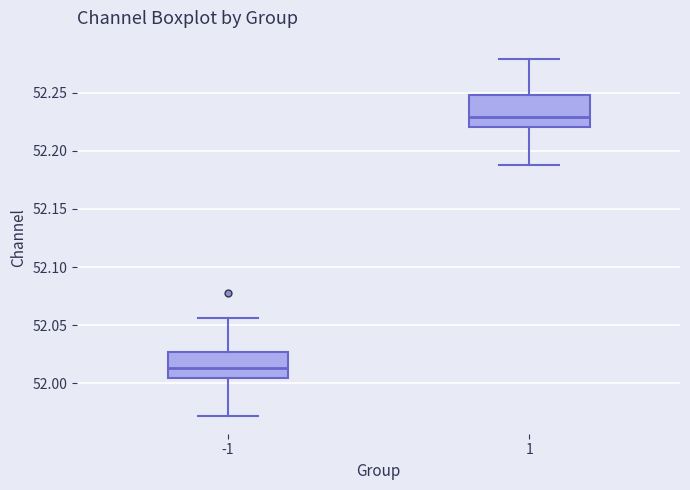

Which box has the lowest median line?

-1